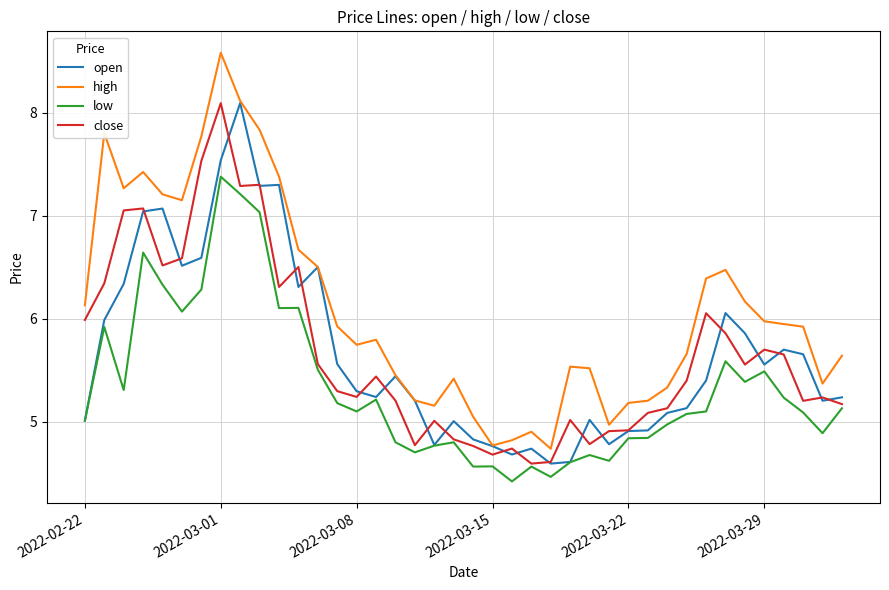

What is the minimum value shown in the chart?

4.4